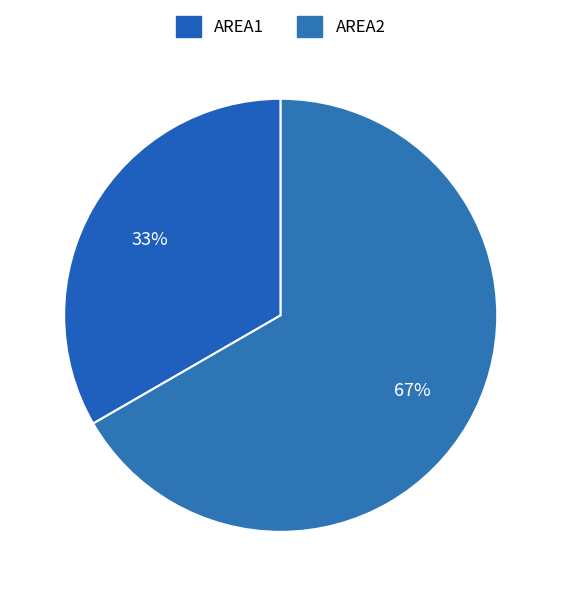

Is it true that AREA1 is 33% of the pie?

True